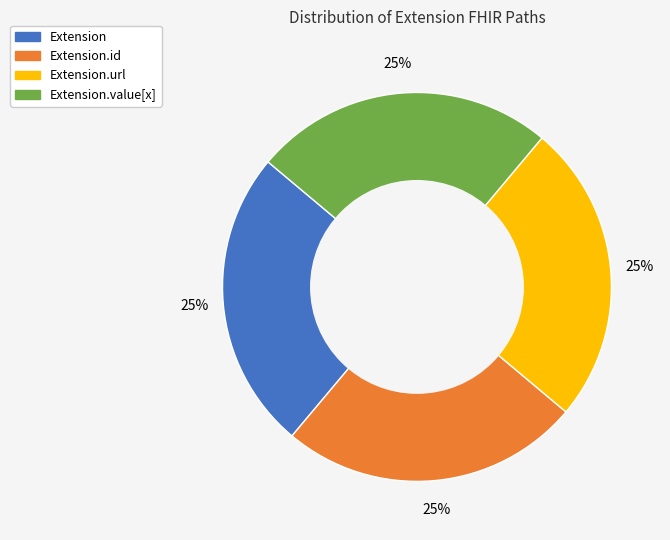

How many segments does this pie chart have?

4